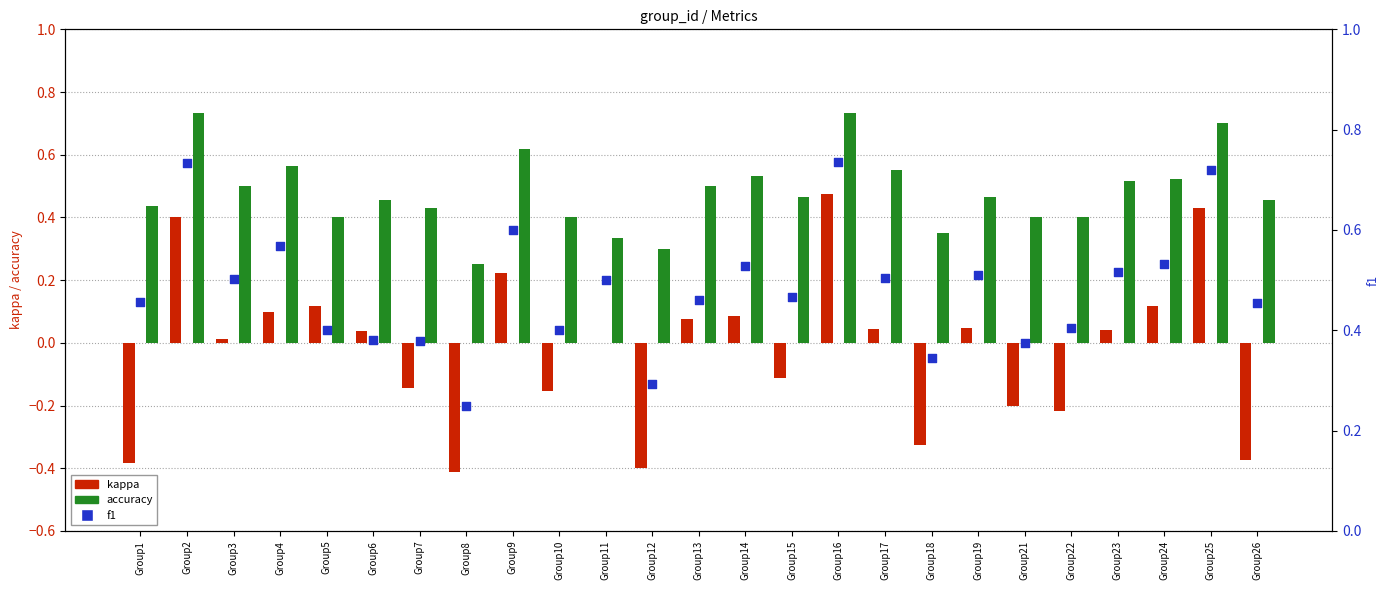

What is the total value across all series at Group21?

0.6